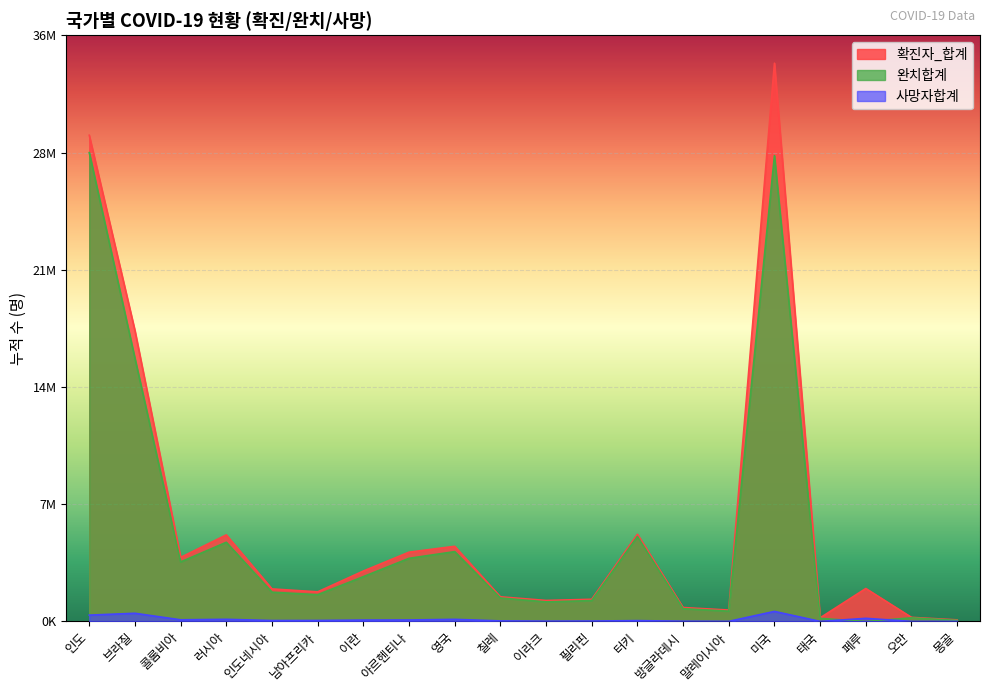

What are all the series names shown in the legend?

확진자_합계, 완치합계, 사망자합계